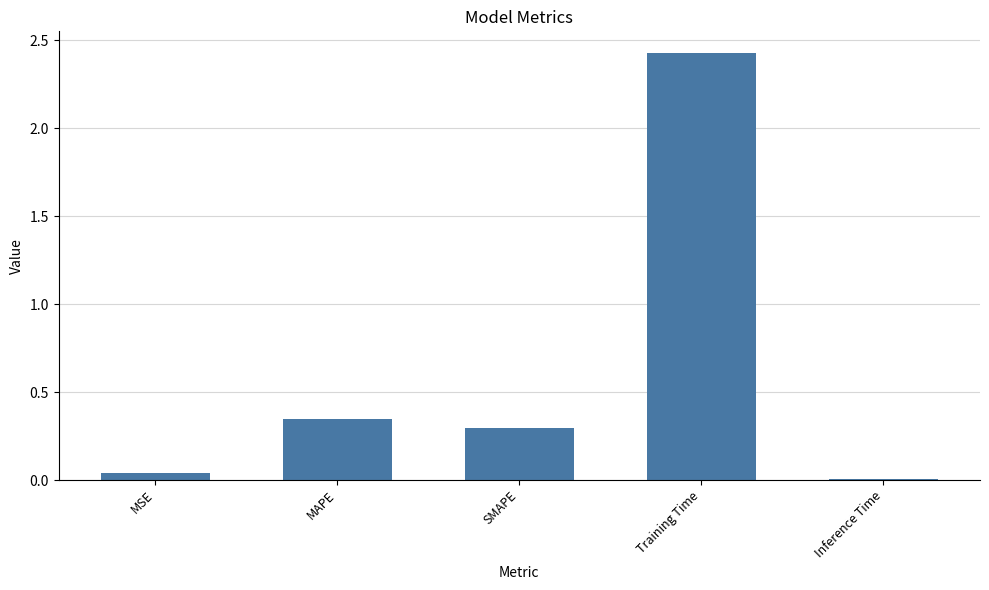

Which has a higher value, MAPE or MSE?

MAPE